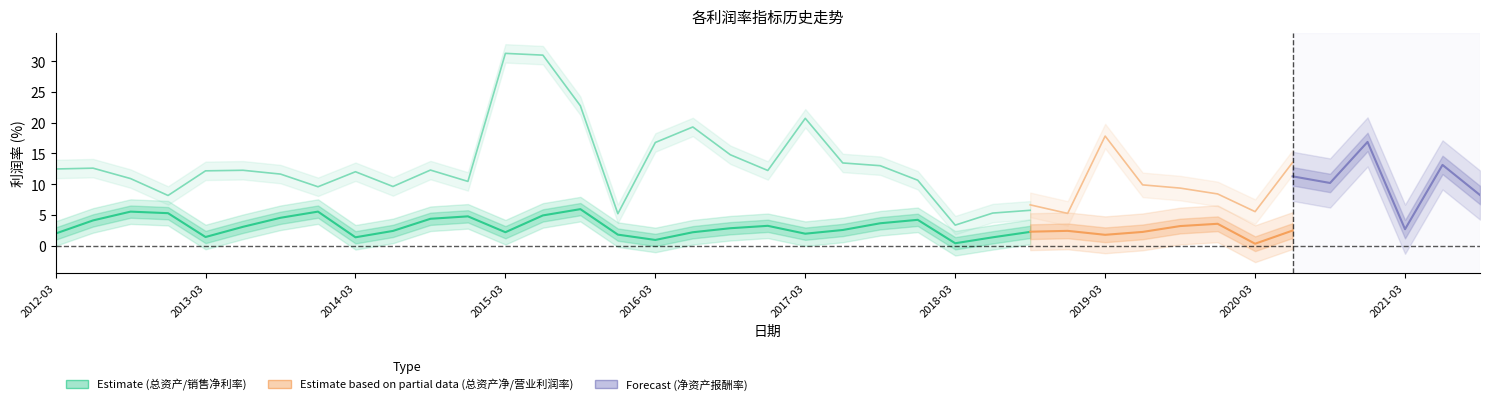

True or false: 销售净利率 has a value of 16.3 at 38.

True